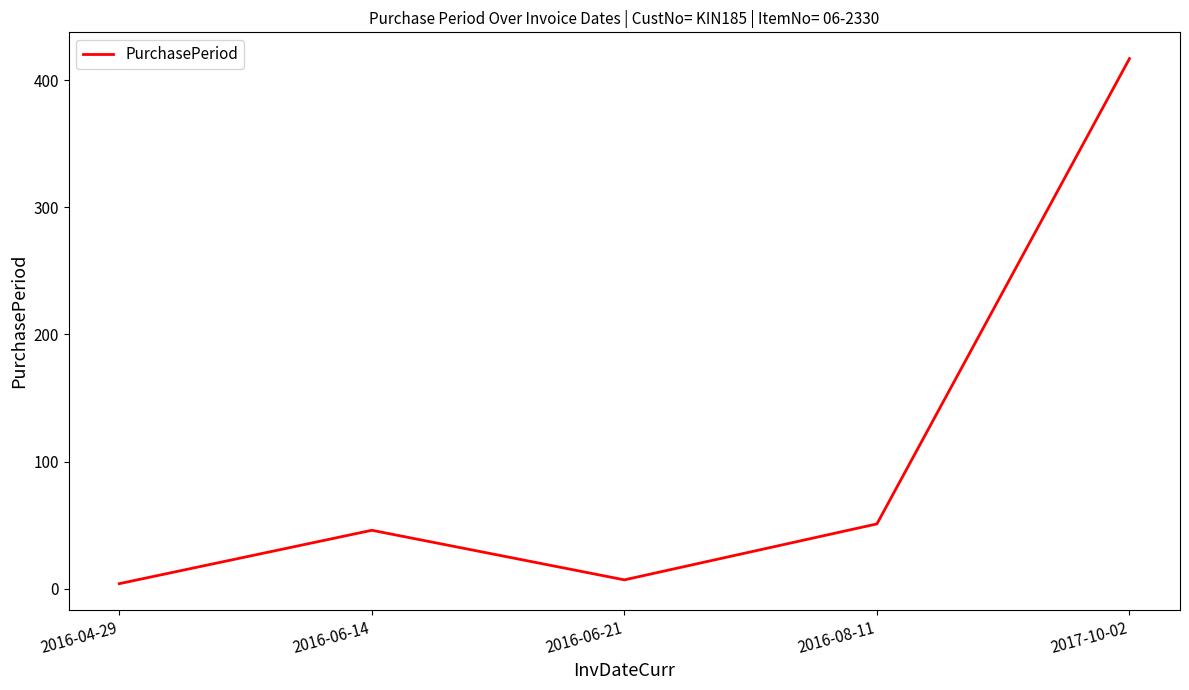

The chart shows a value of 51 at 2016-08-11. True or false?

True